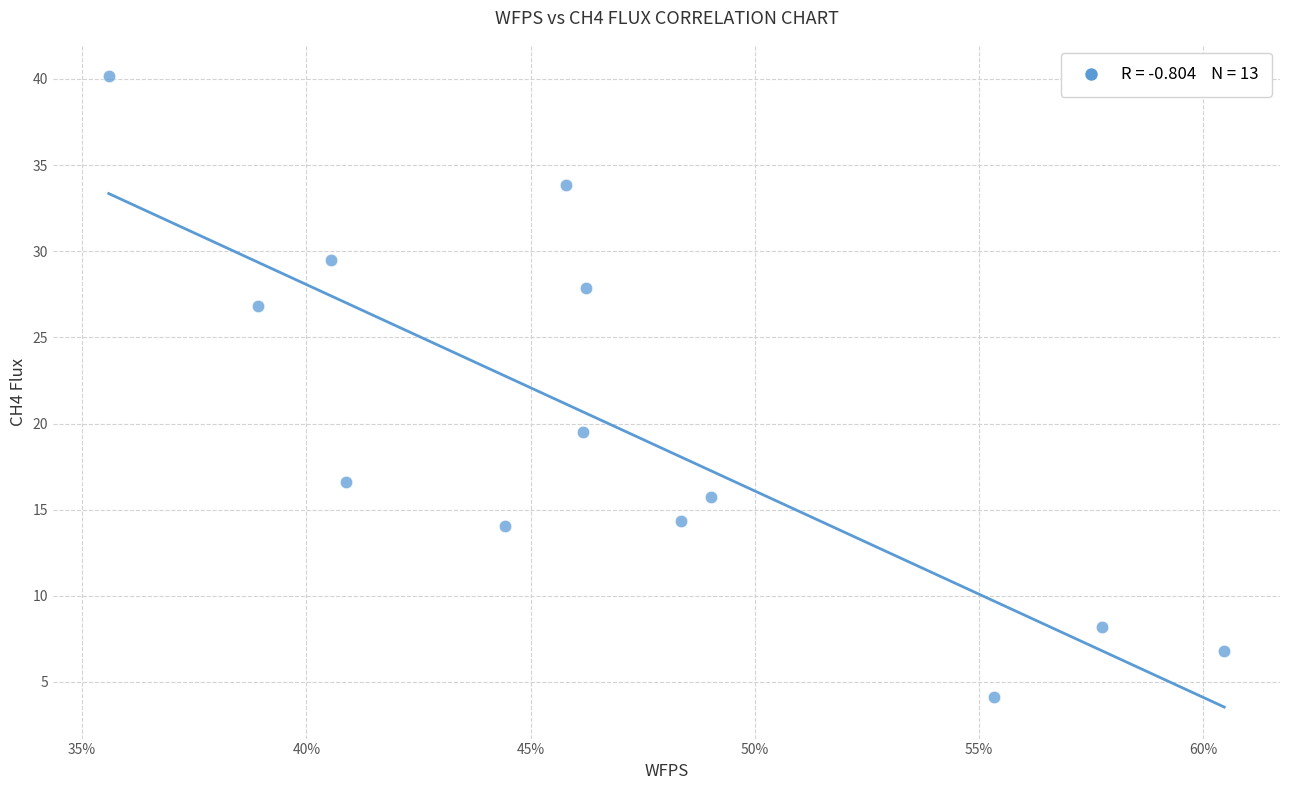

What Y value in the scatter plot is closest to 22?

19.5